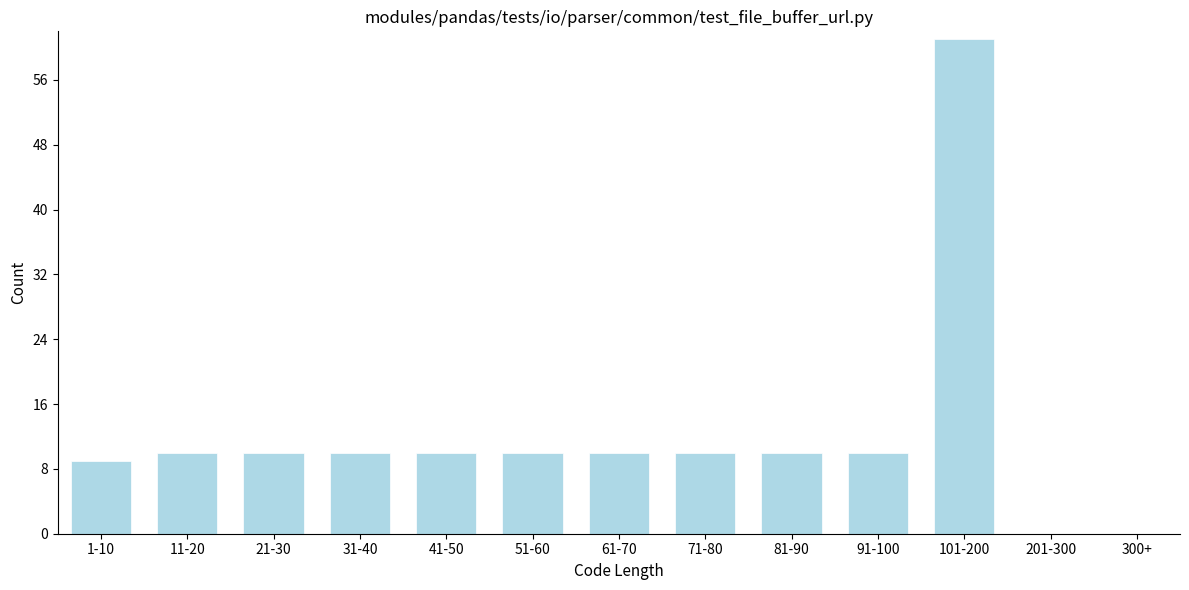

Reading left to right, extract all data points from this chart.

1-10=9	11-20=10	21-30=10	31-40=10	41-50=10	51-60=10	61-70=10	71-80=10	81-90=10	91-100=10	101-200=61	201-300=0	300+=0